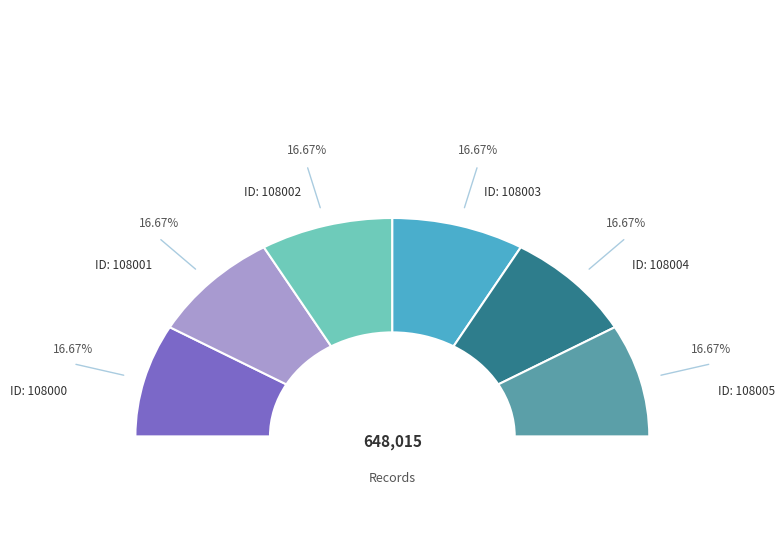

To the nearest percent, what portion does 108005 represent?

17%